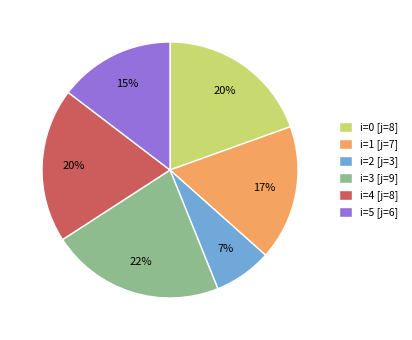

What percentage is the i=4 [j=8] slice, to the nearest percent?

20%